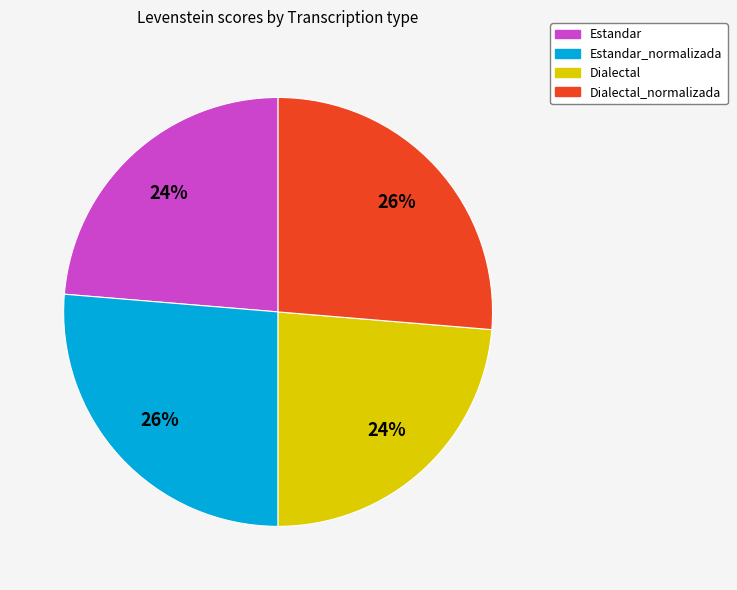

To the nearest percent, what portion does Dialectal represent?

24%